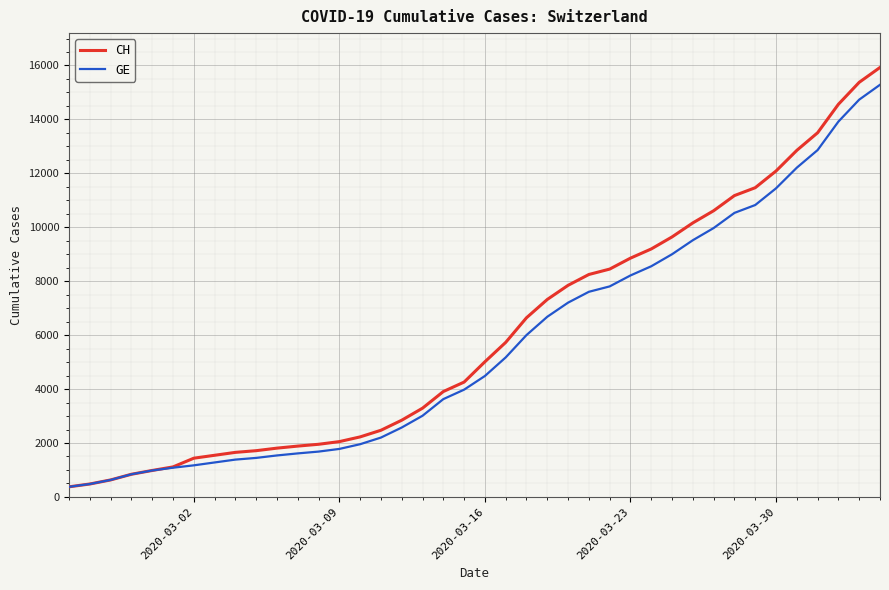

What is the minimum value for GE?

375